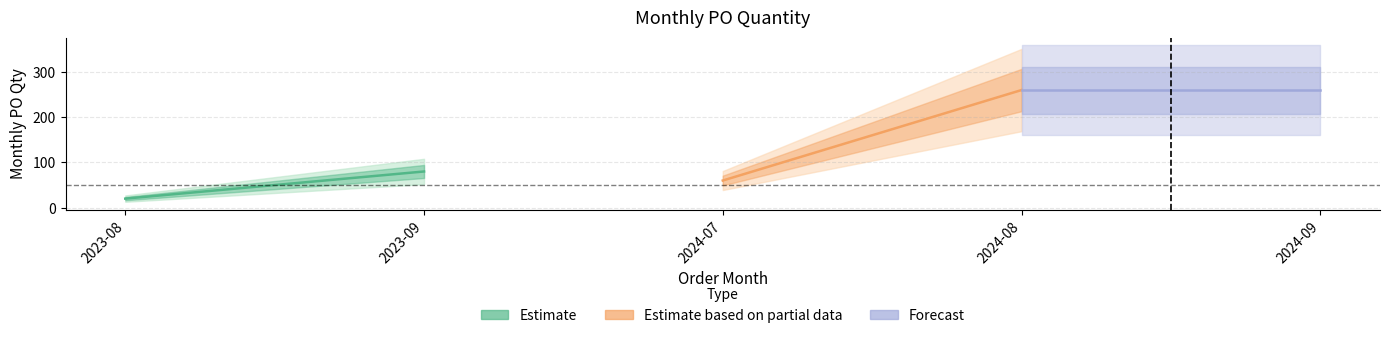

The chart shows a value of 80 at 2023-09. True or false?

True